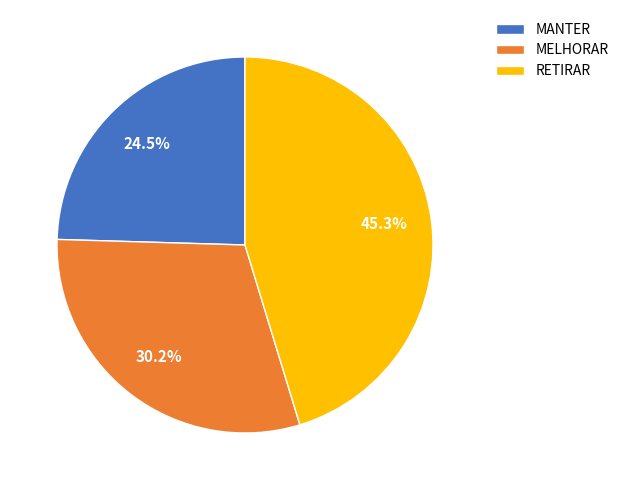

To the nearest percent, what is the combined percentage of MANTER and RETIRAR?

70%